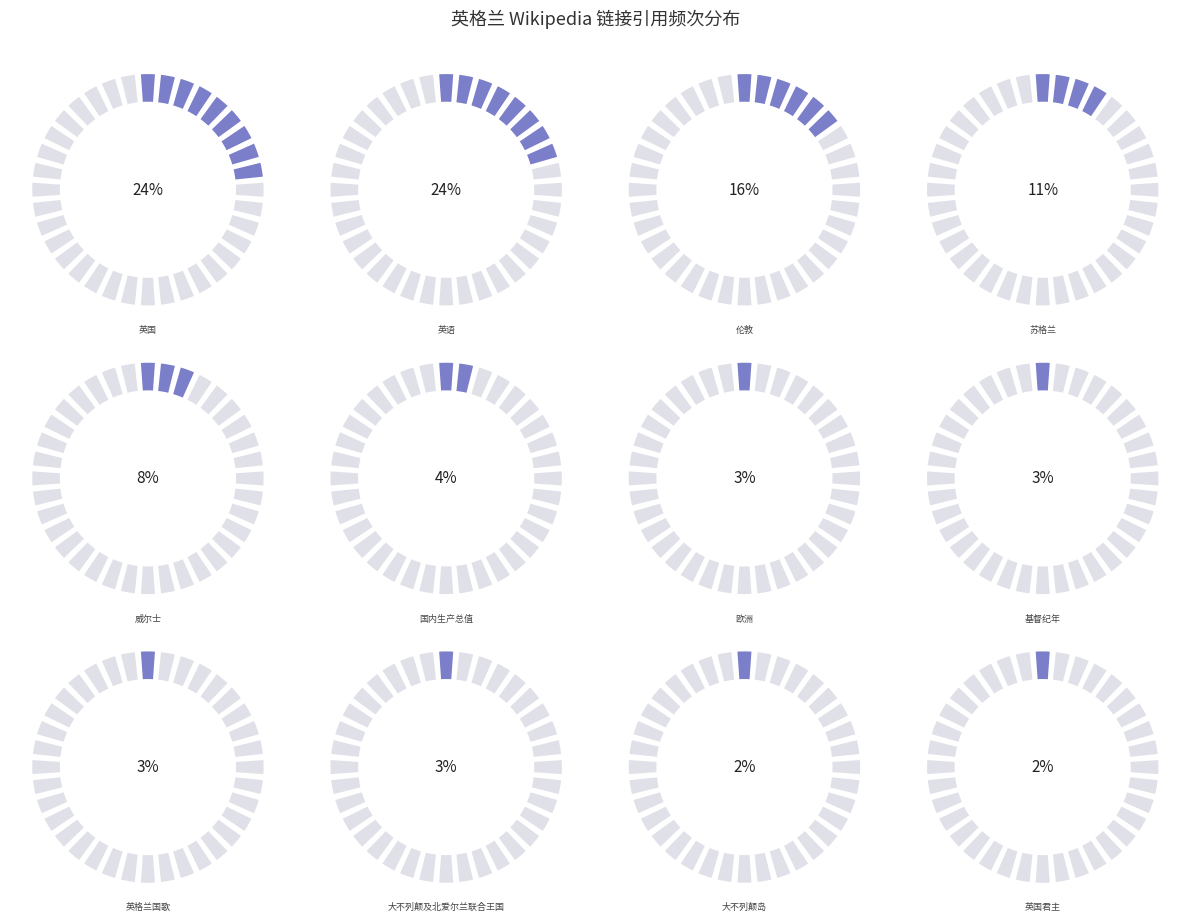

Rank the categories by value from highest to lowest.

英国, 英语, 伦敦, 苏格兰, 威尔士, 国内生产总值, 欧洲, 基督纪年, 英格兰国歌, 大不列颠及北爱尔兰联合王国, 大不列颠岛, 英国君主